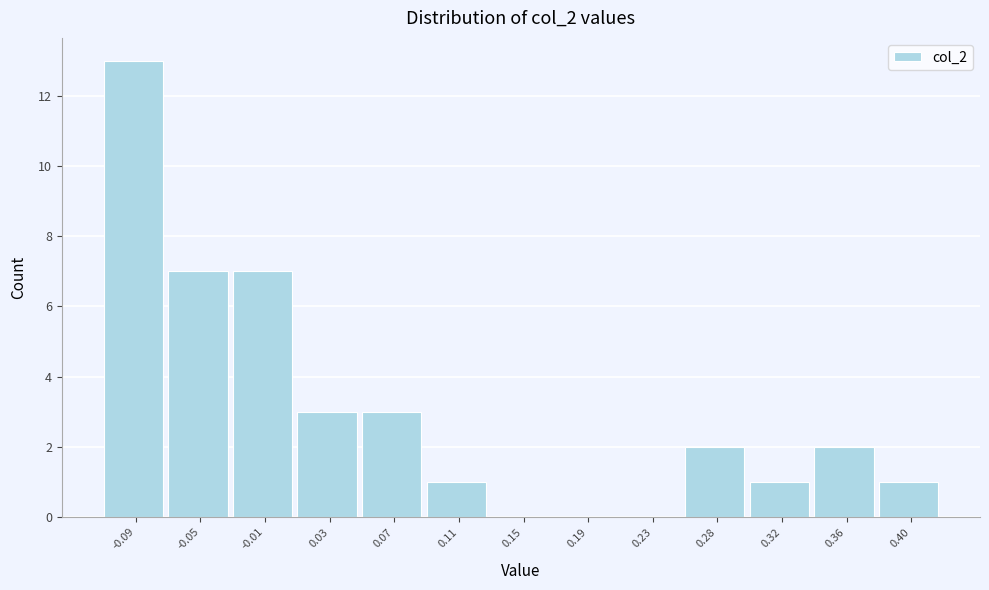

Reading left to right, list all the values displayed in this chart.

-0.09=13	-0.05=7	-0.01=7	0.03=3	0.07=3	0.11=1	0.15=0	0.19=0	0.23=0	0.28=2	0.32=1	0.36=2	0.40=1